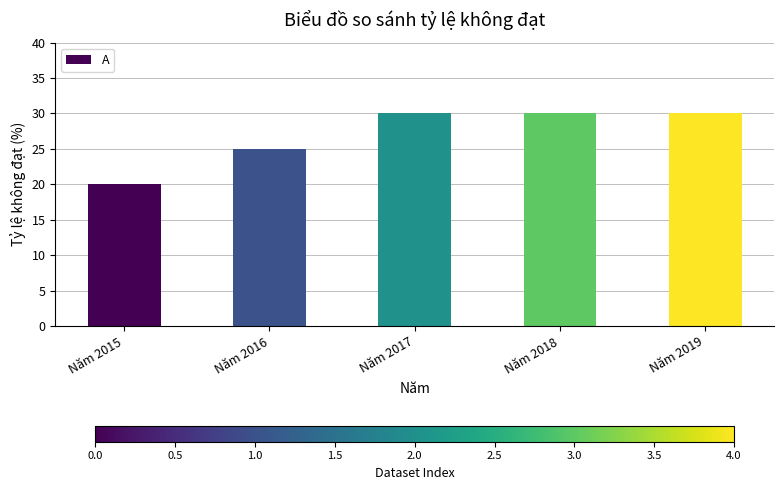

Reading left to right, list all the values displayed in this chart.

Năm 2015=20	Năm 2016=25	Năm 2017=30	Năm 2018=30	Năm 2019=30